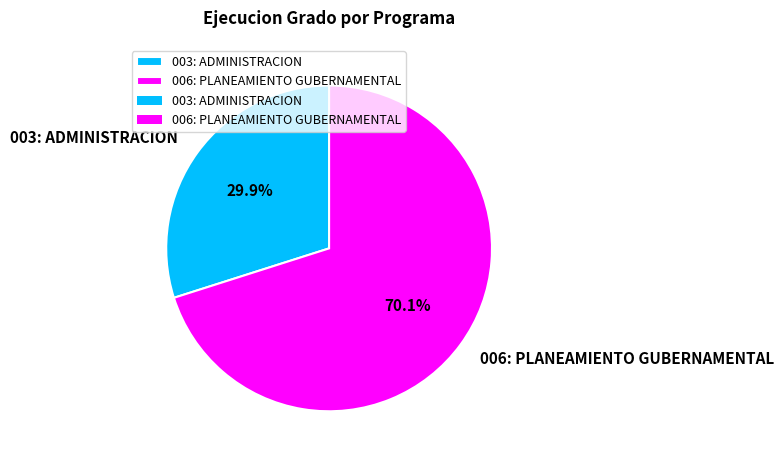

Which has a higher value, 003: ADMINISTRACION or 006: PLANEAMIENTO GUBERNAMENTAL?

006: PLANEAMIENTO GUBERNAMENTAL